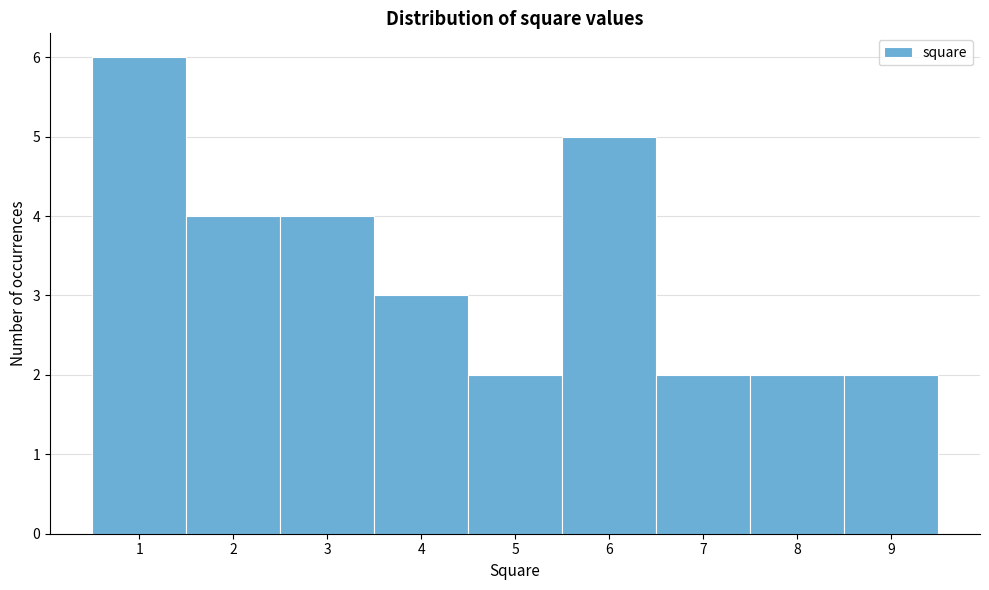

What is the height of the bar covering 3.5 to 4.5 on the x-axis? The values are not printed on the chart, so give them approximately, as read against the axis.

3